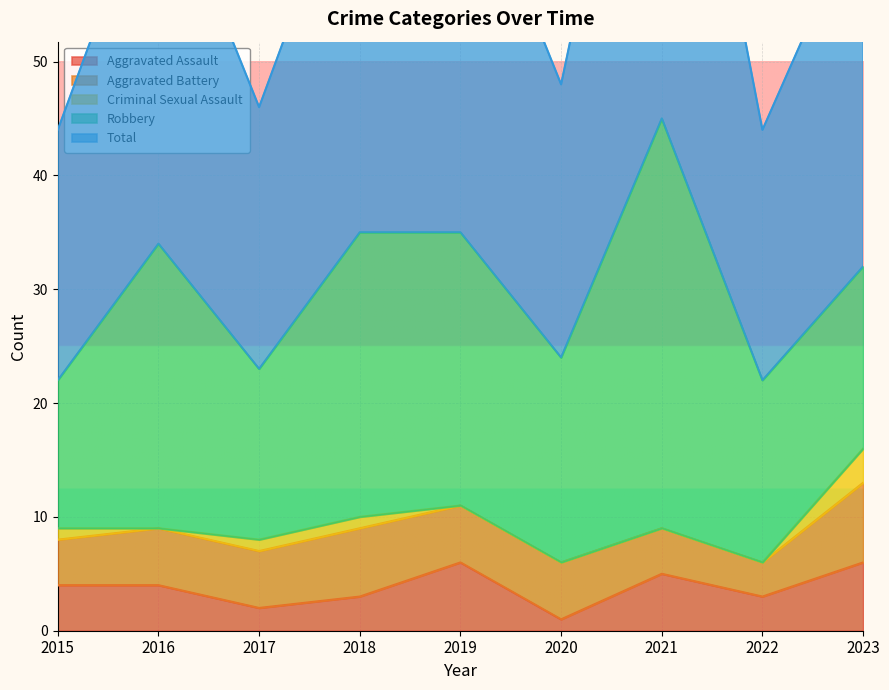

Is it true that Aggravated Assault equals 4 at 2015?

True